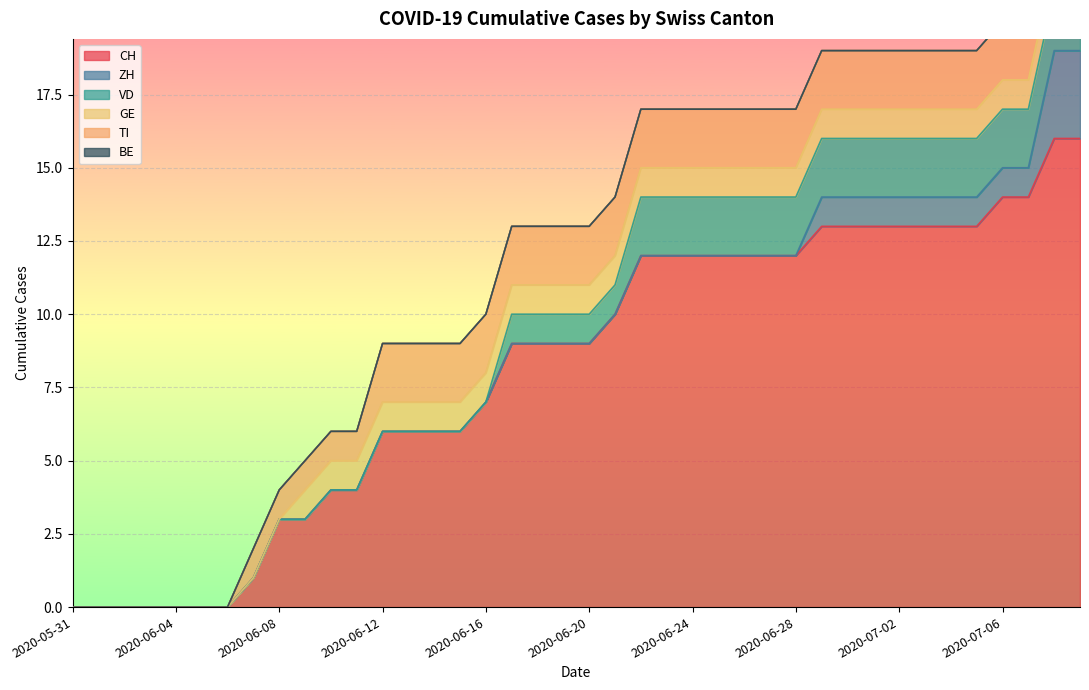

True or false: GE has a value of 0 at 2020-07-04.

False